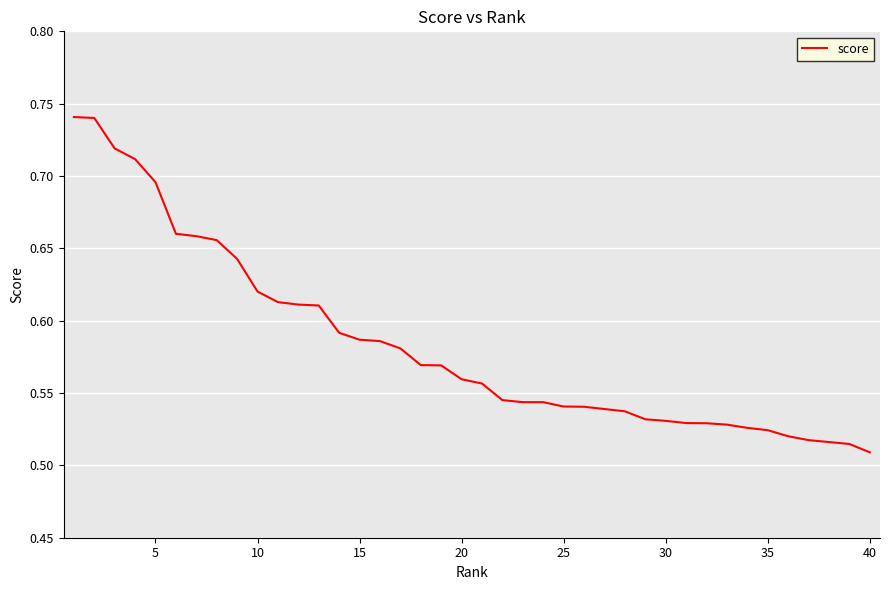

Is this an area chart (filled region under the line)?

No